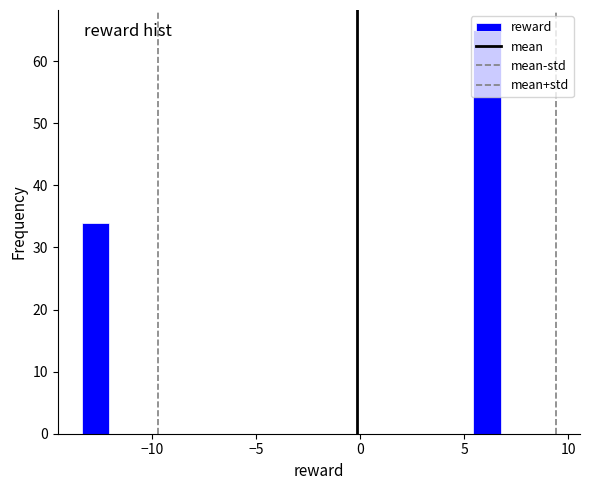

Read against the x-axis, roughly where is the centre of the tallest bar?

6.0